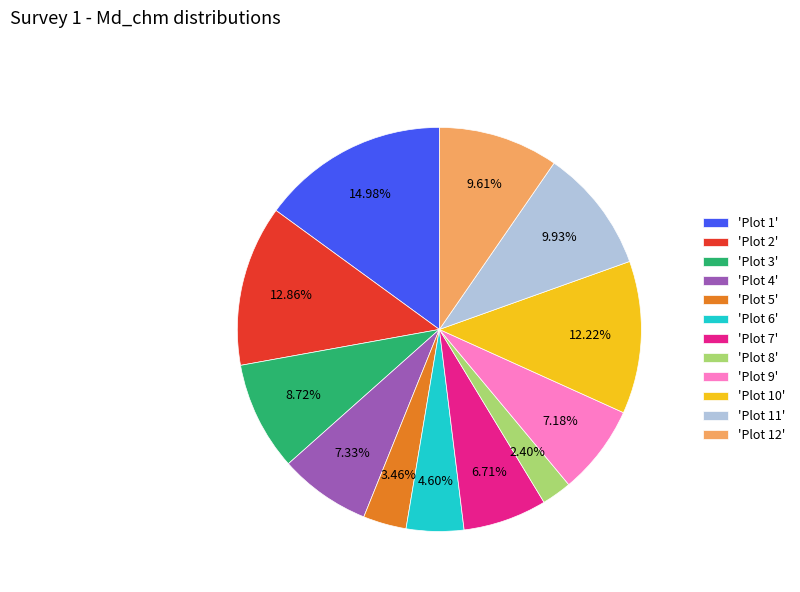

Which has a higher value, 'Plot 8' or 'Plot 9'?

'Plot 9'